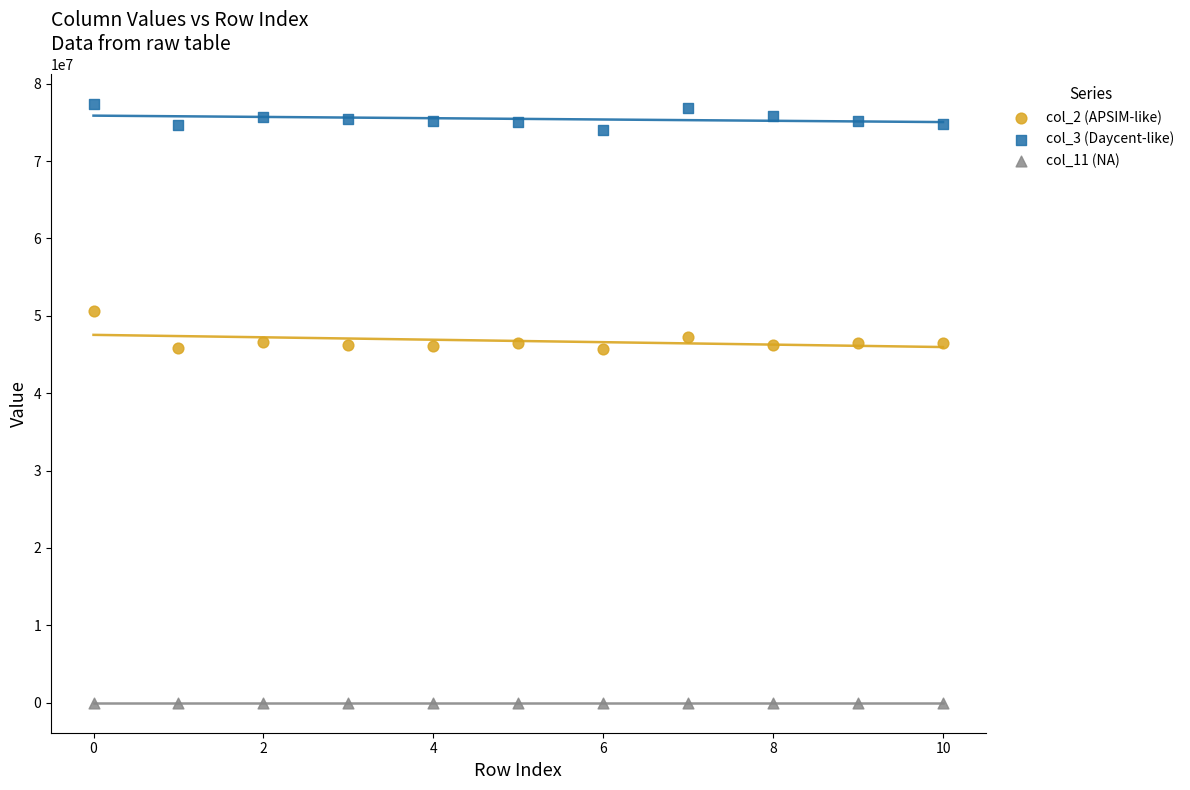

Across all data points, what is the range of Y values (max minus min)?

77411747.0